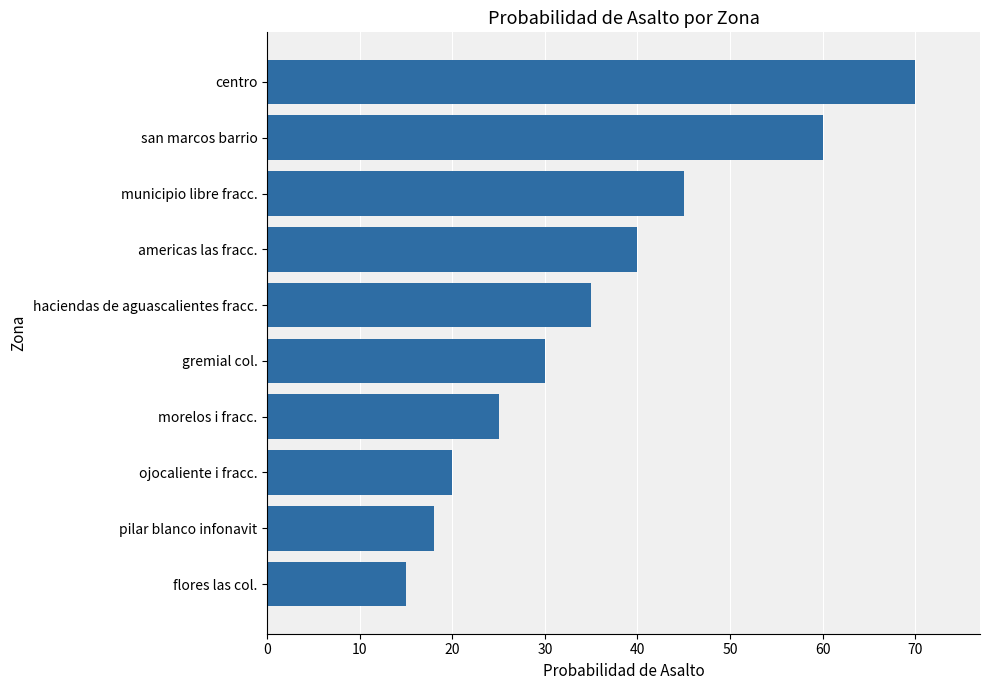

What is the sum of all values?

358